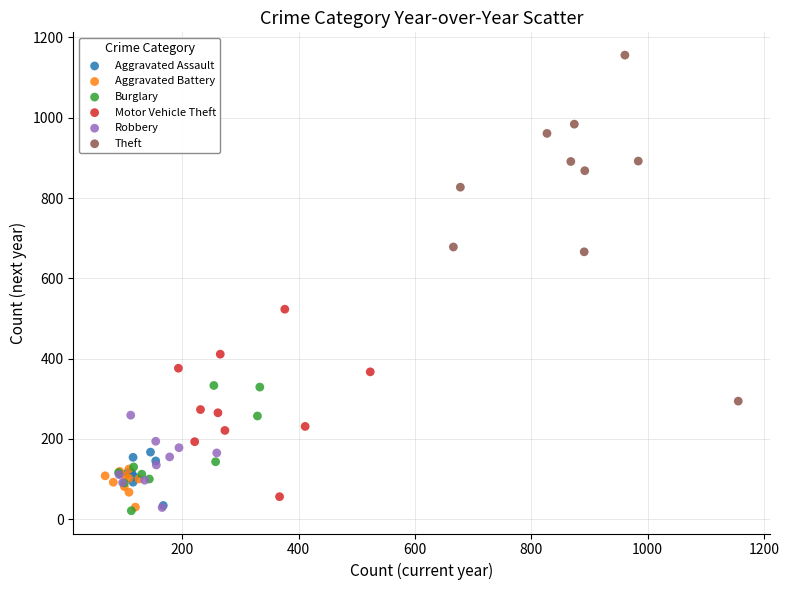

Which series has the widest spread of Y values?

Theft